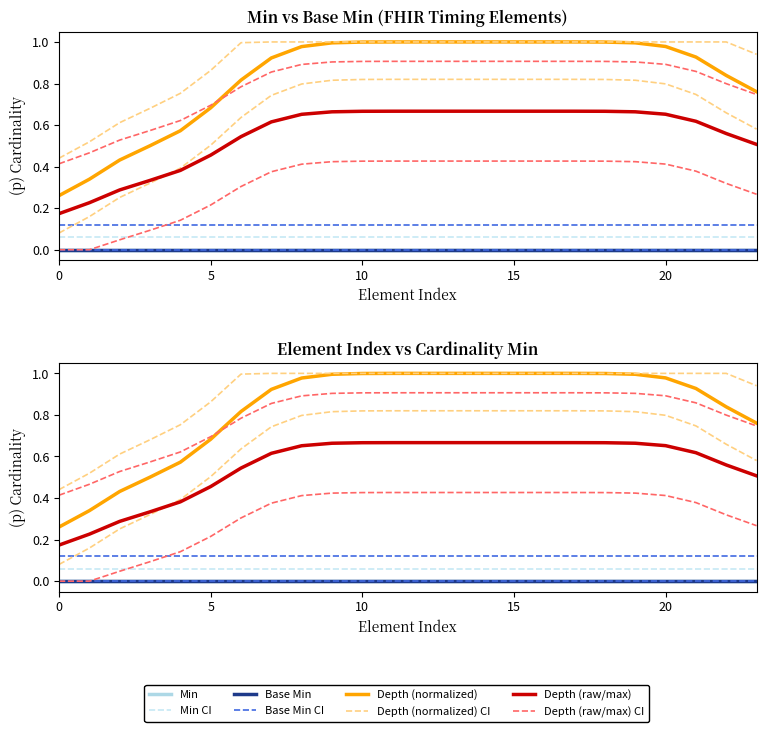

How many data points does each series have?

24